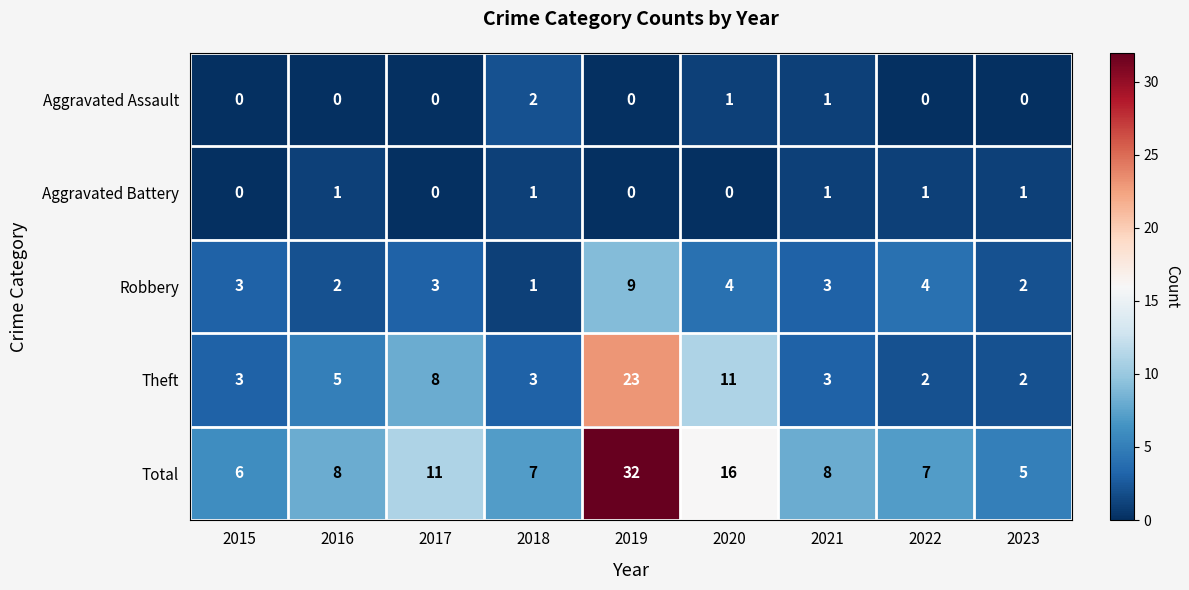

What is the spread (max minus min) of values at 2020?

16